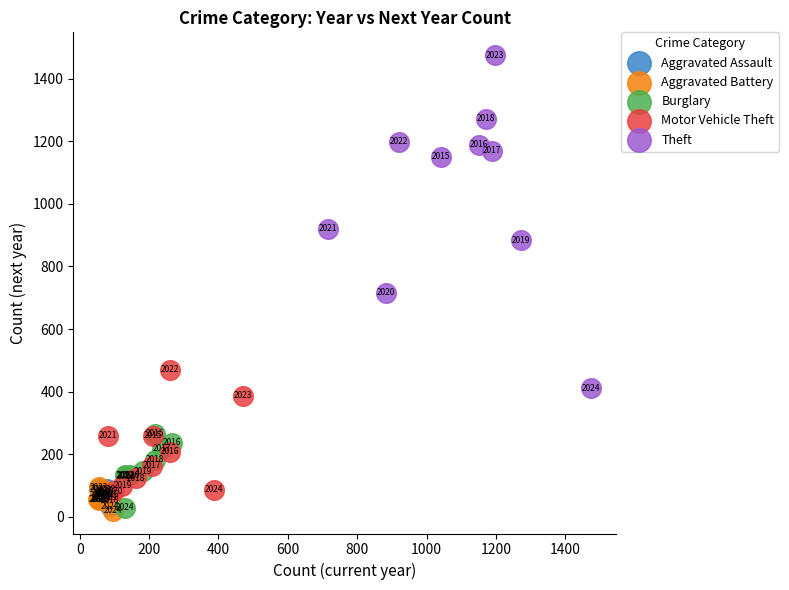

Which series reaches the maximum Y coordinate?

Theft